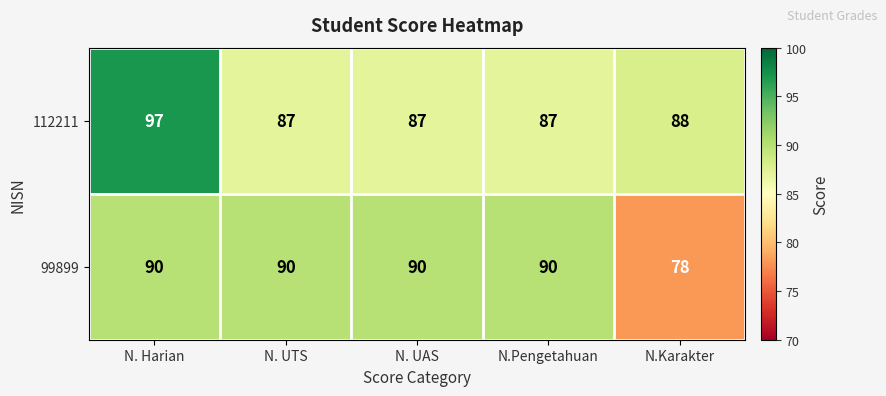

The 112211 series shows 122 at N.Karakter. True or false?

False